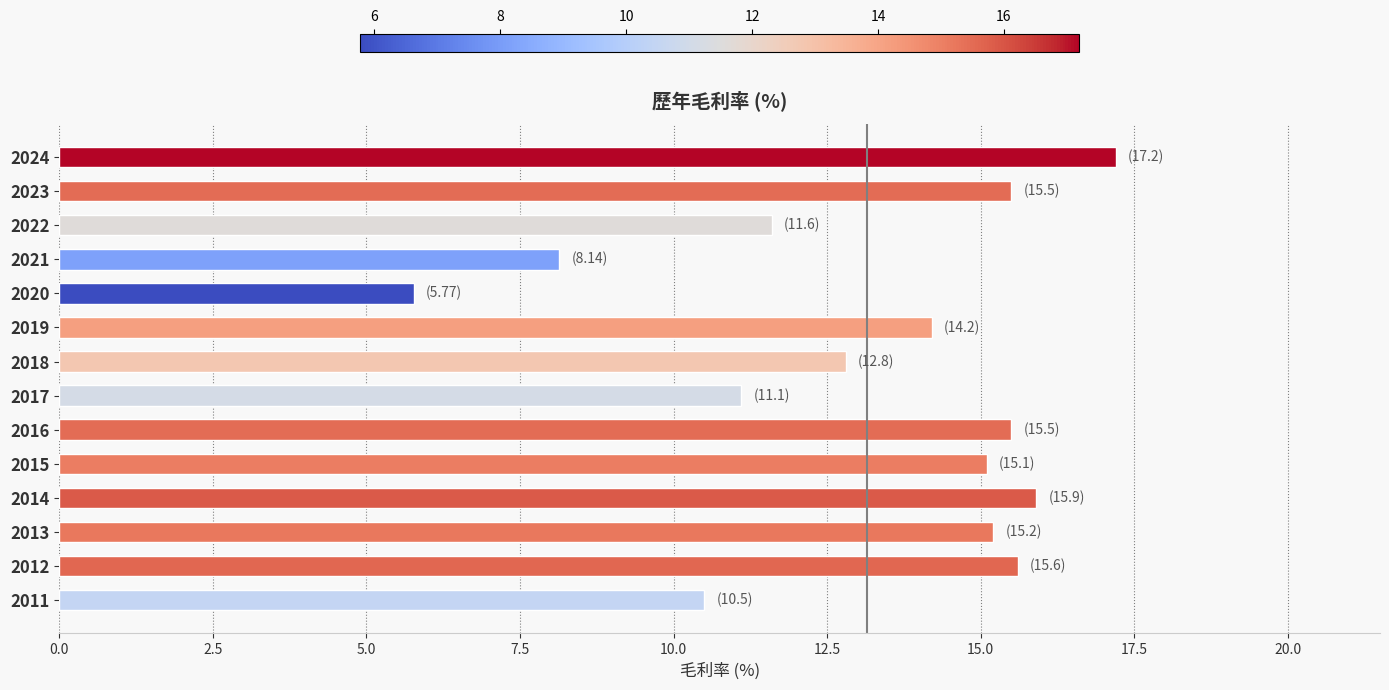

Reading bottom to top, what are all the values shown in this chart?

10.5	15.6	15.2	15.9	15.1	15.5	11.1	12.8	14.2	5.8	8.1	11.6	15.5	17.2